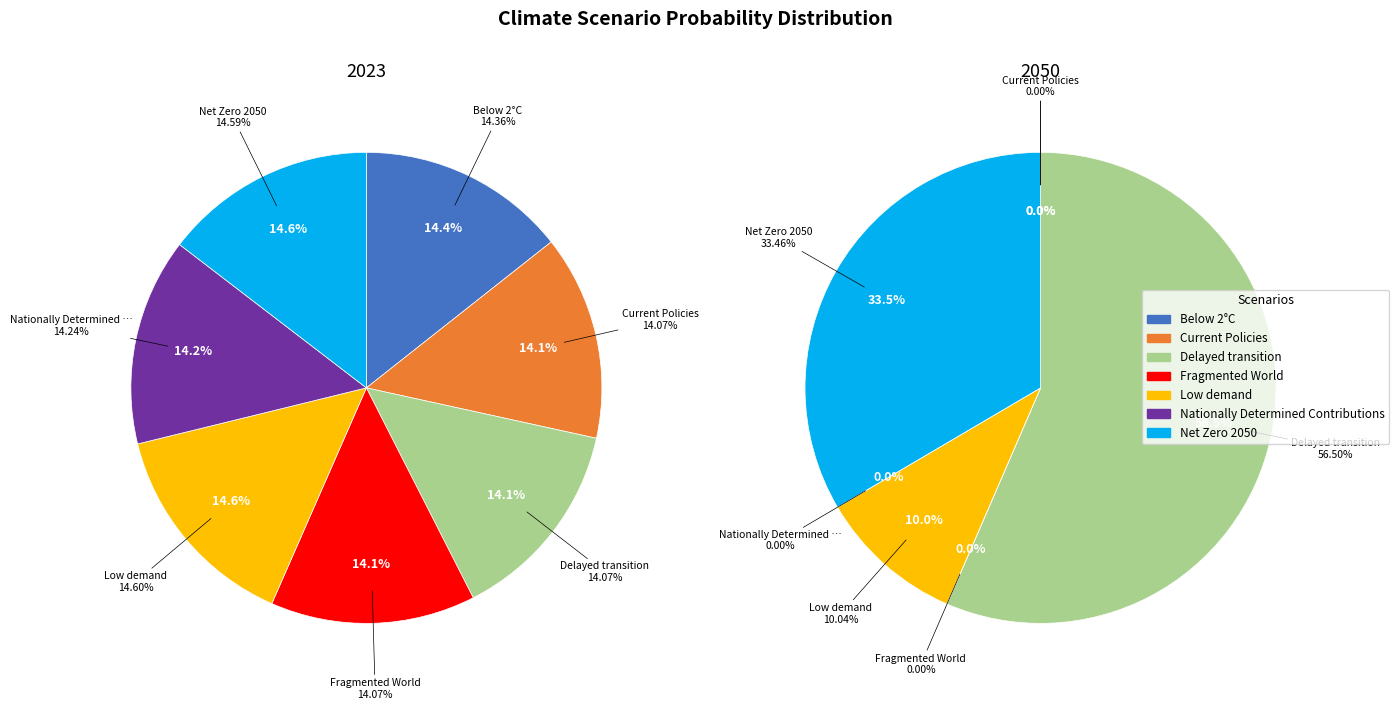

What percentage is NOT represented by Fragmented World?

85.9%